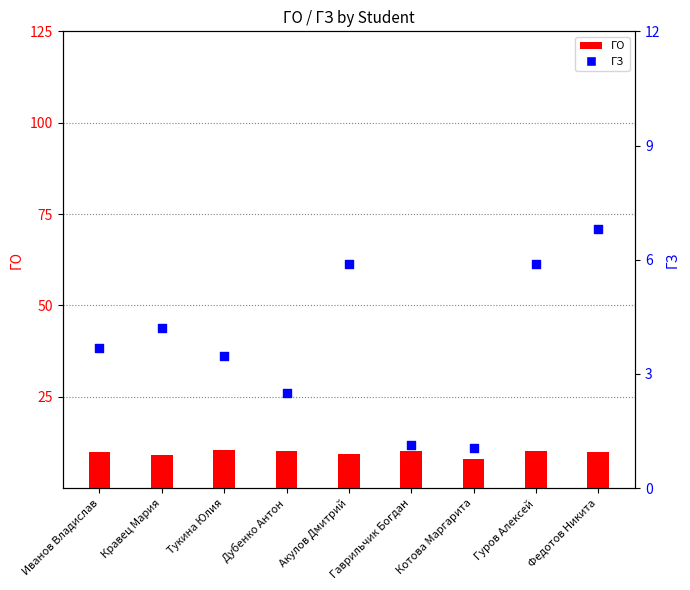

Which series reaches the minimum Y coordinate?

ГЗ